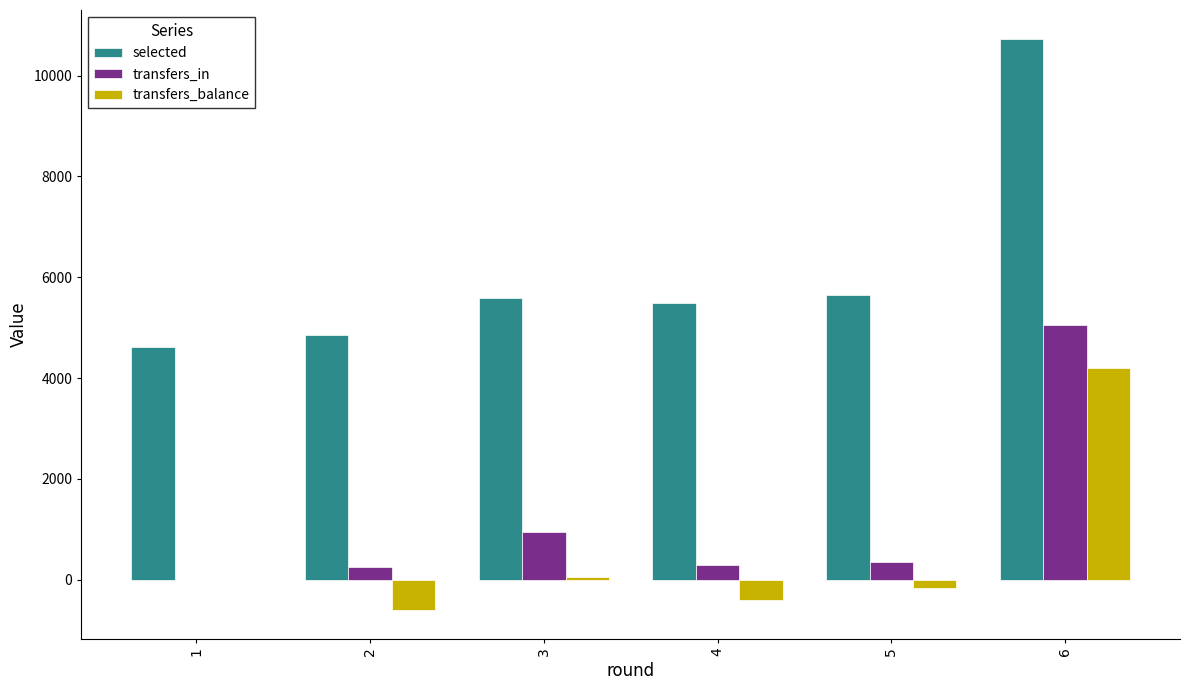

What is the sum of all transfers_balance values?

3077